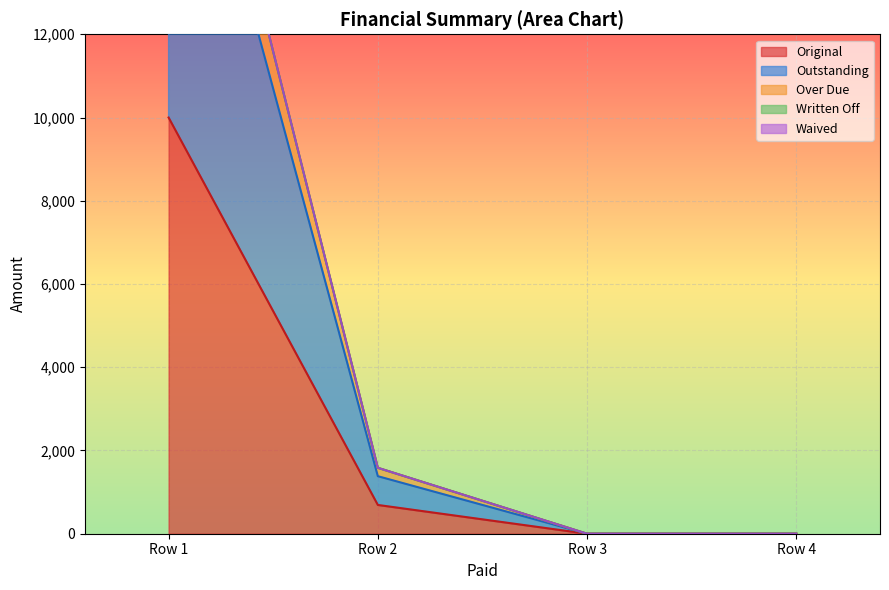

Is it true that Over Due equals -9226.9 at 0?

False